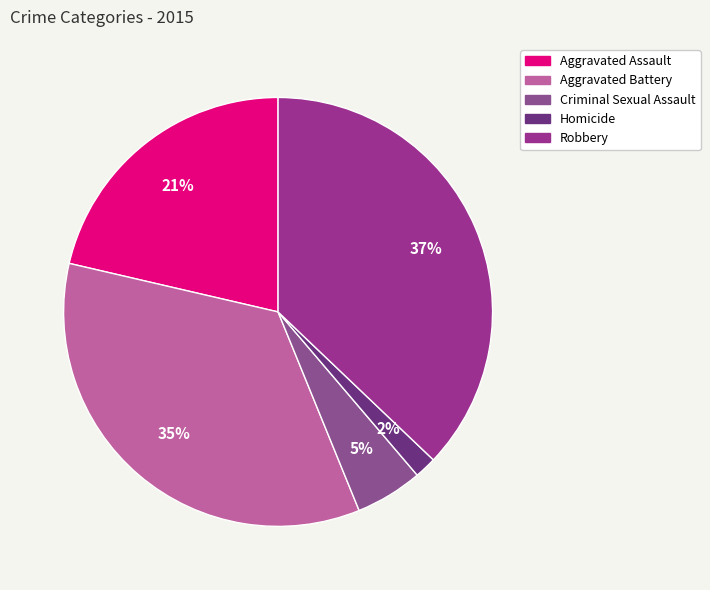

Rank the categories by value from highest to lowest.

Robbery, Aggravated Battery, Aggravated Assault, Criminal Sexual Assault, Homicide